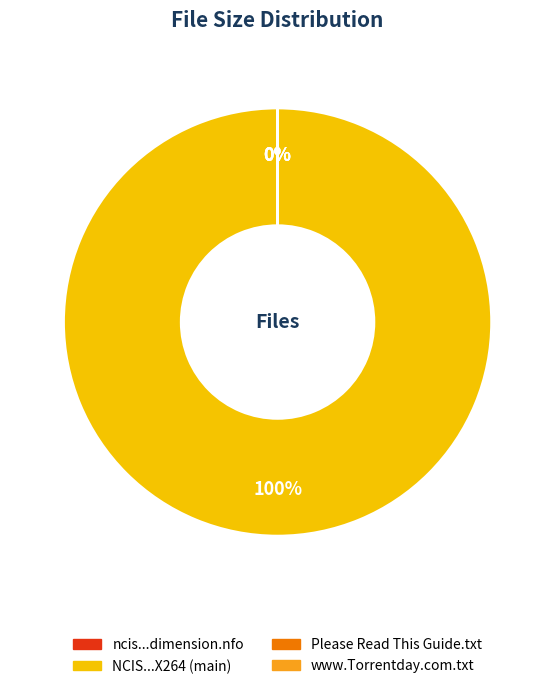

What is the ratio of the value at Please Read This Guide Now.txt to the value at www.Torrentday.com.txt?

1.0